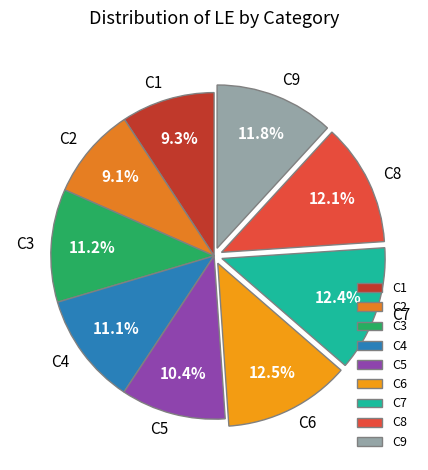

Do C8 and C3 together represent more than half of the pie?

No